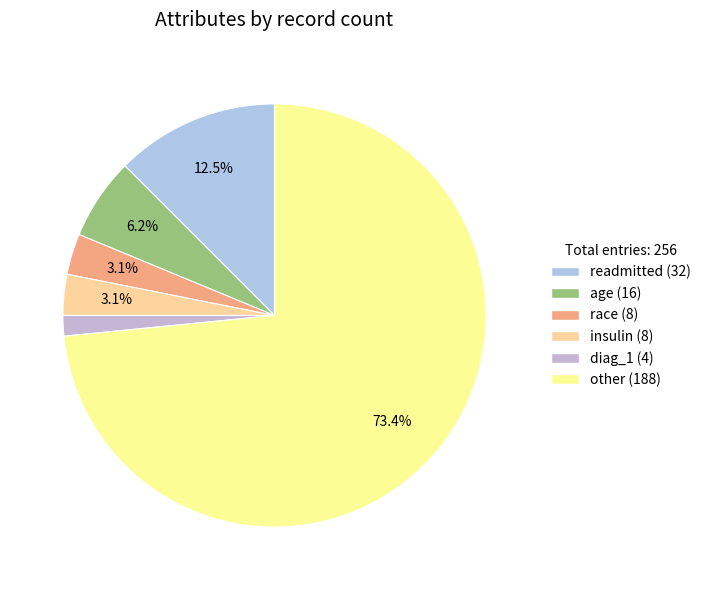

True or false: diag_1 accounts for 15% of the total.

False